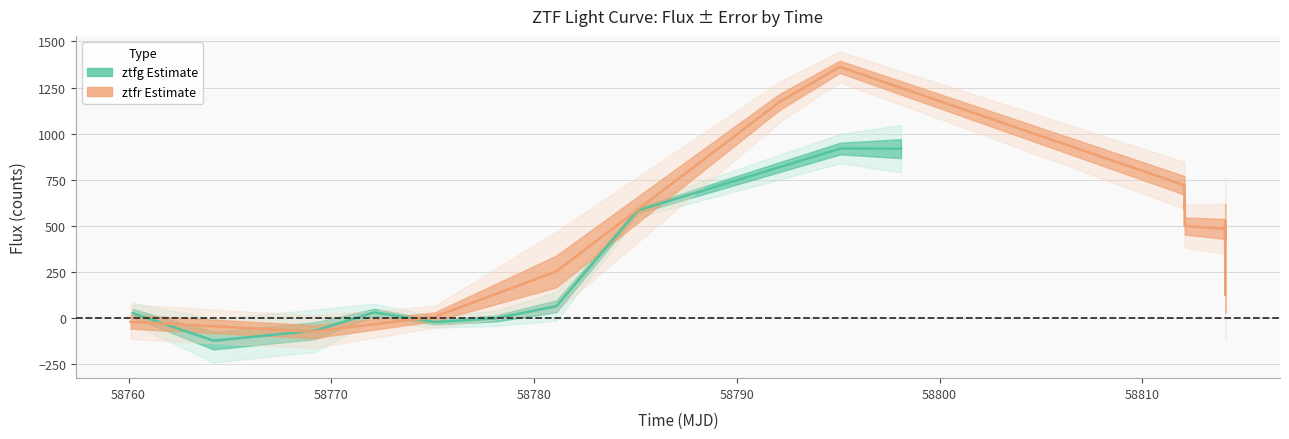

What is the sum of all flux values?

9019.9